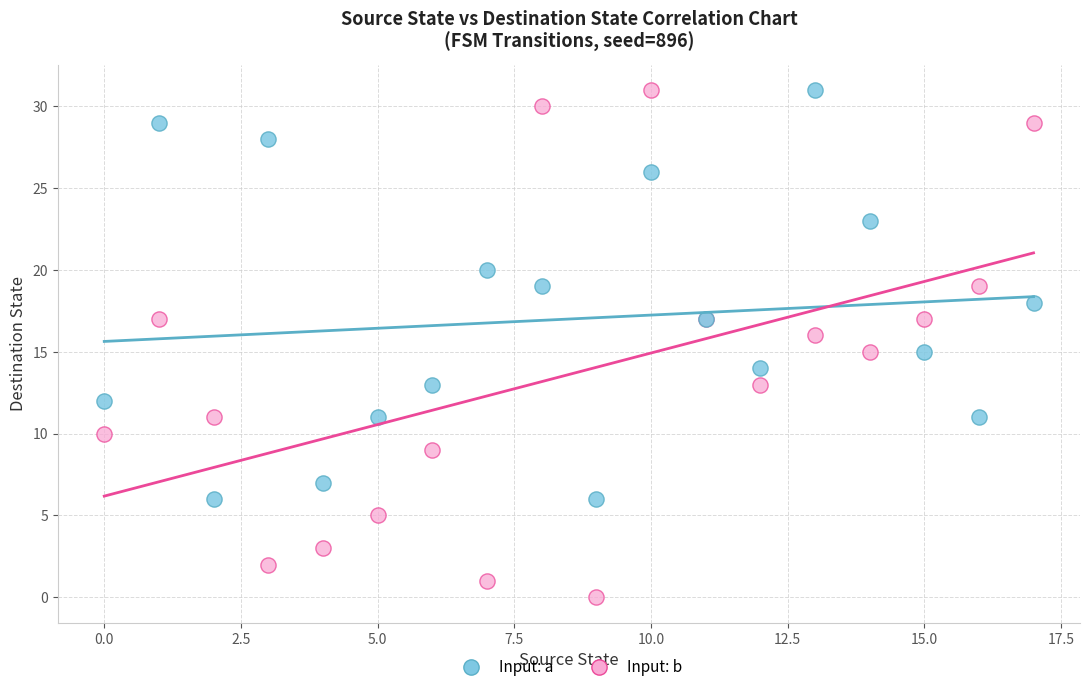

Which series has the widest spread of Y values?

Input: b